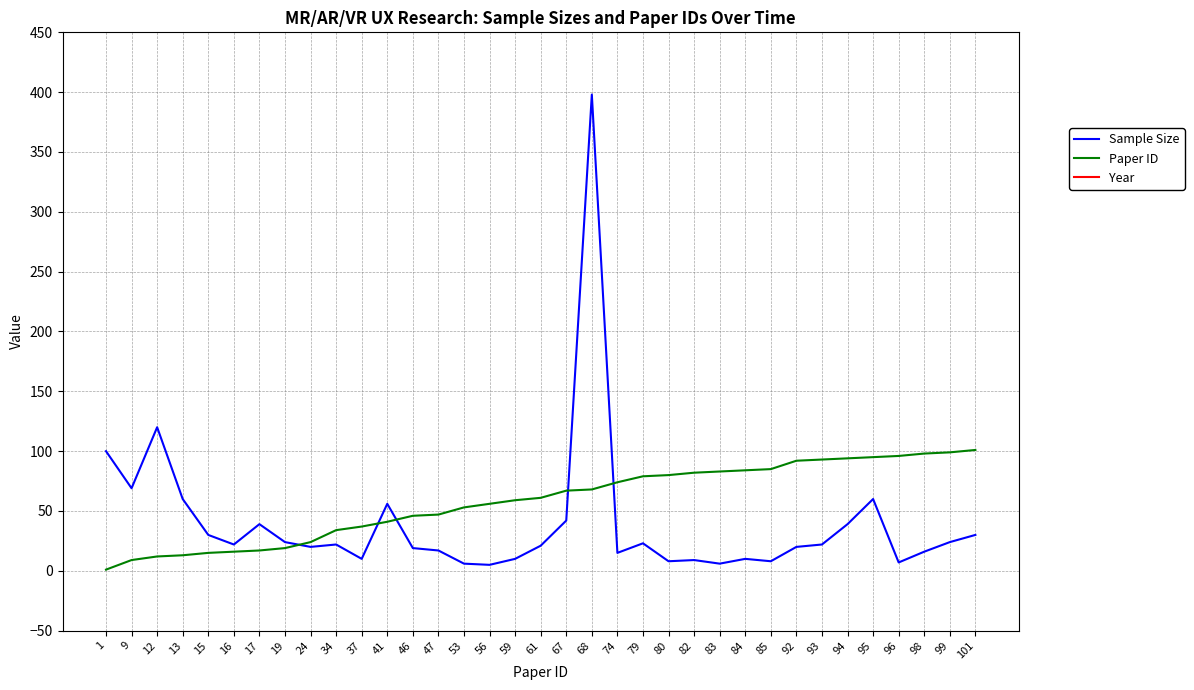

What is the minimum value shown in the chart?

1